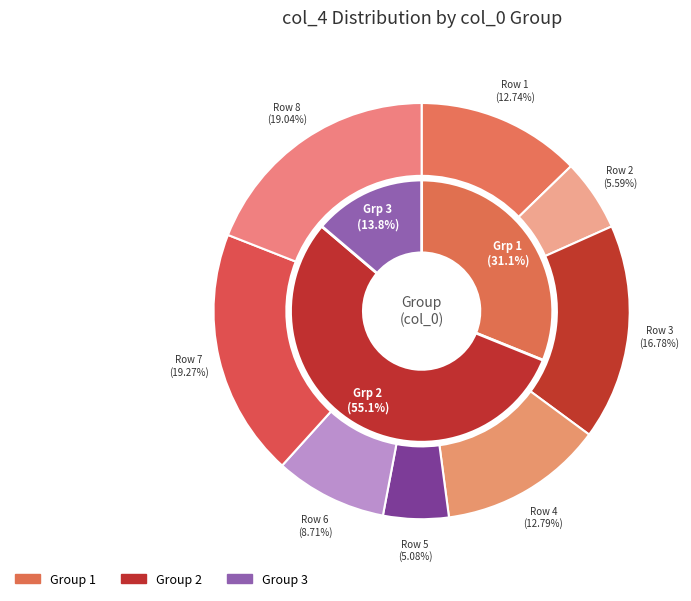

Count the number of slices in the pie.

8